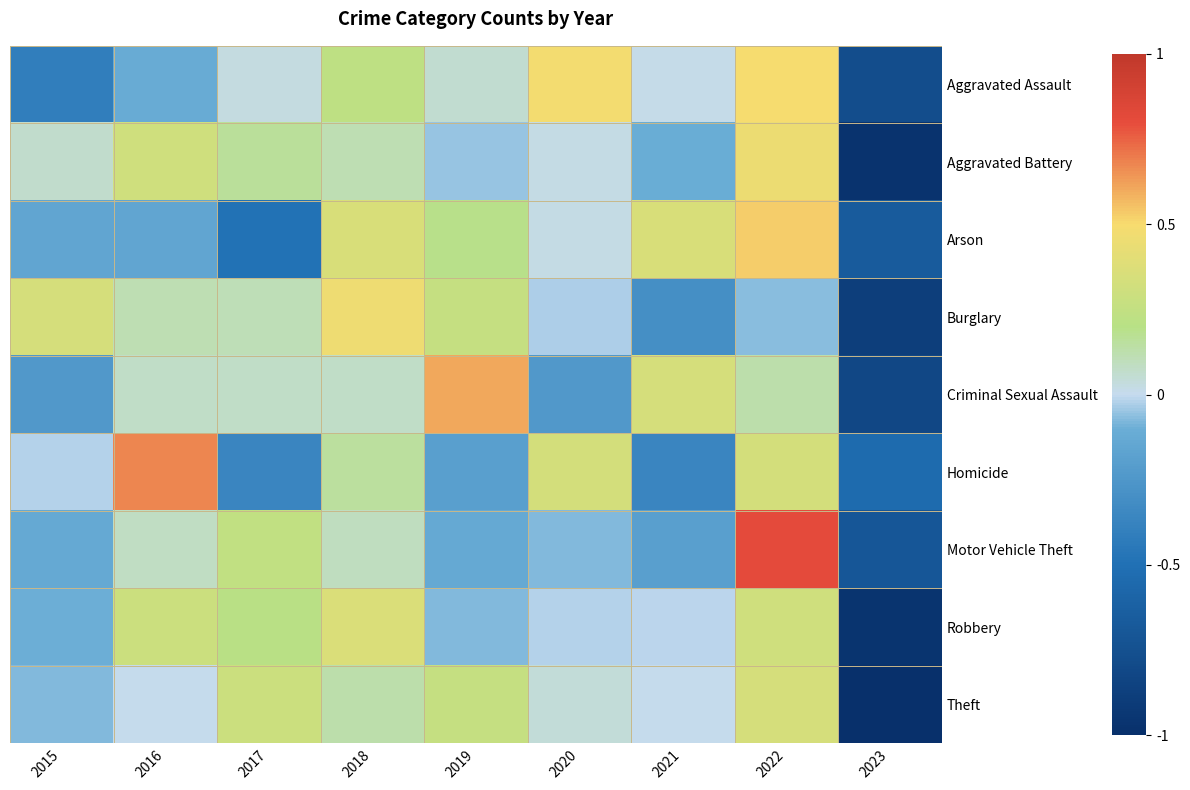

Count the number of categories in the chart.

9